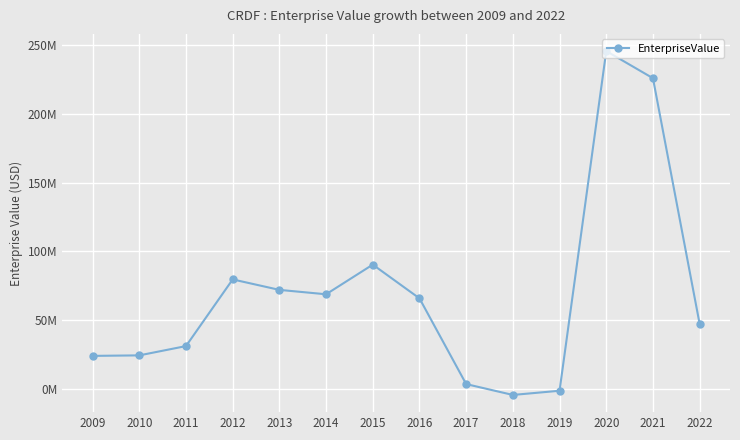

Which has a higher value, 2019 or 2017?

2017